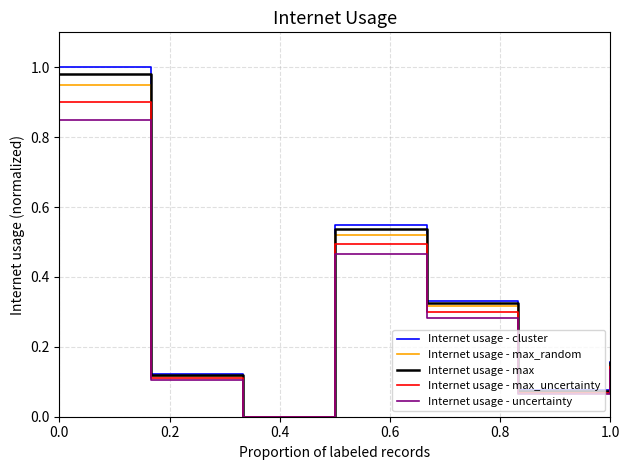

Which series has the largest range (max minus min)?

Internet usage - cluster